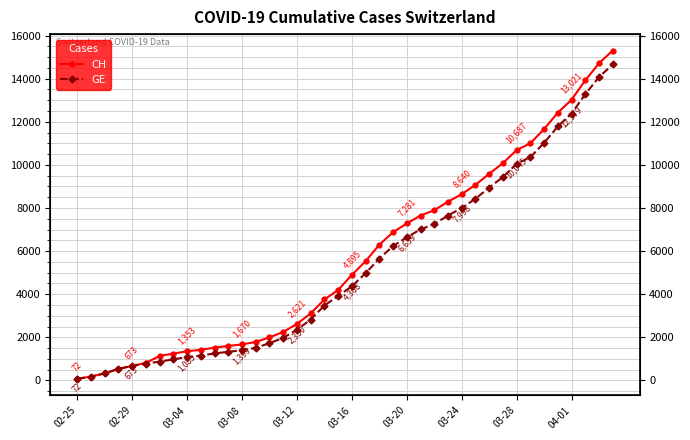

At 02-29, list the series in order from smallest to largest.

CH, GE